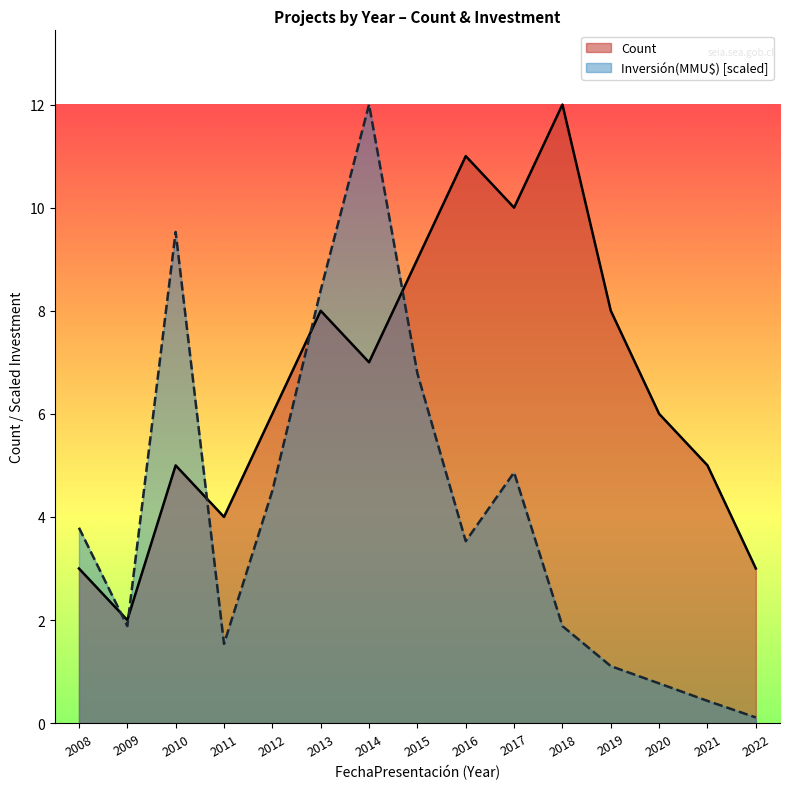

Is it true that Inversión(MMU$) equals 4.9 at 2017?

True